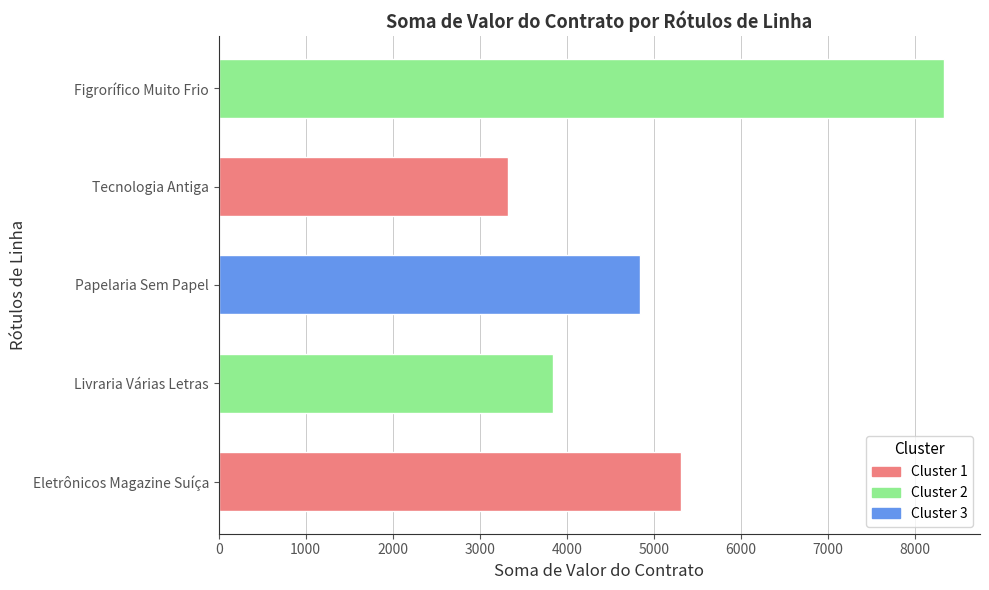

What is the minimum value shown in the chart?

3320.0